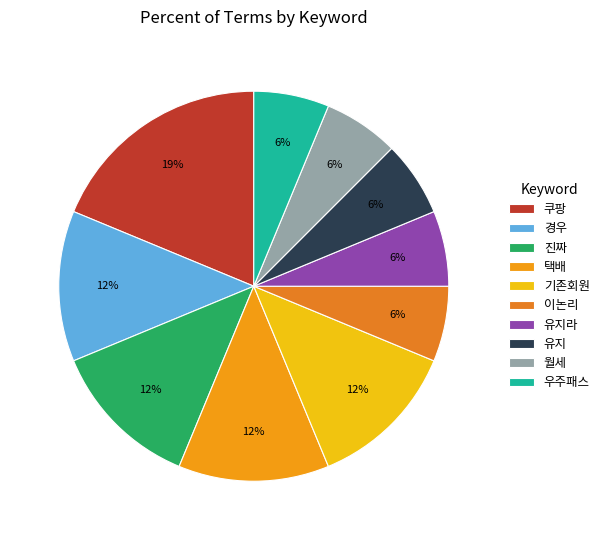

What is the largest slice in the pie chart?

쿠팡